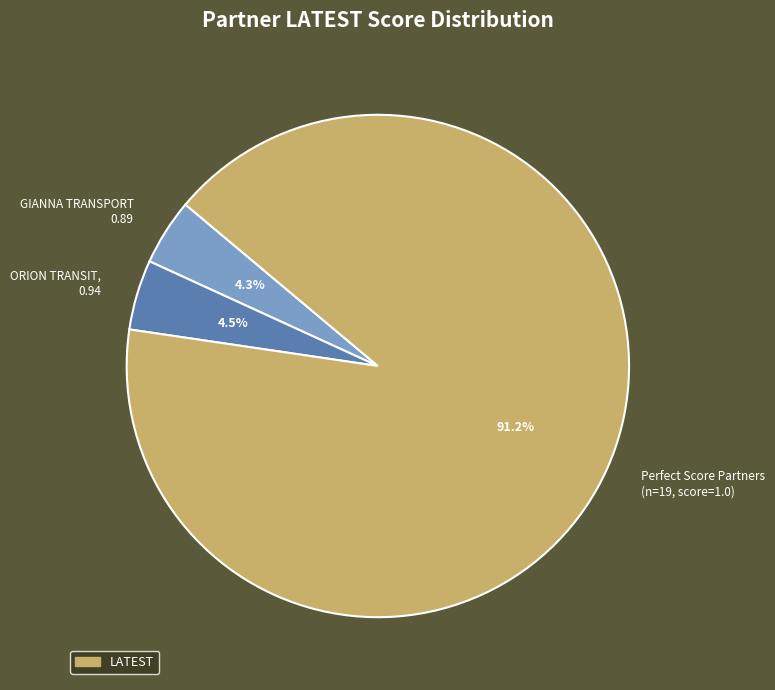

What portion of the pie excludes ORION TRANSIT, 0.94?

95.5%